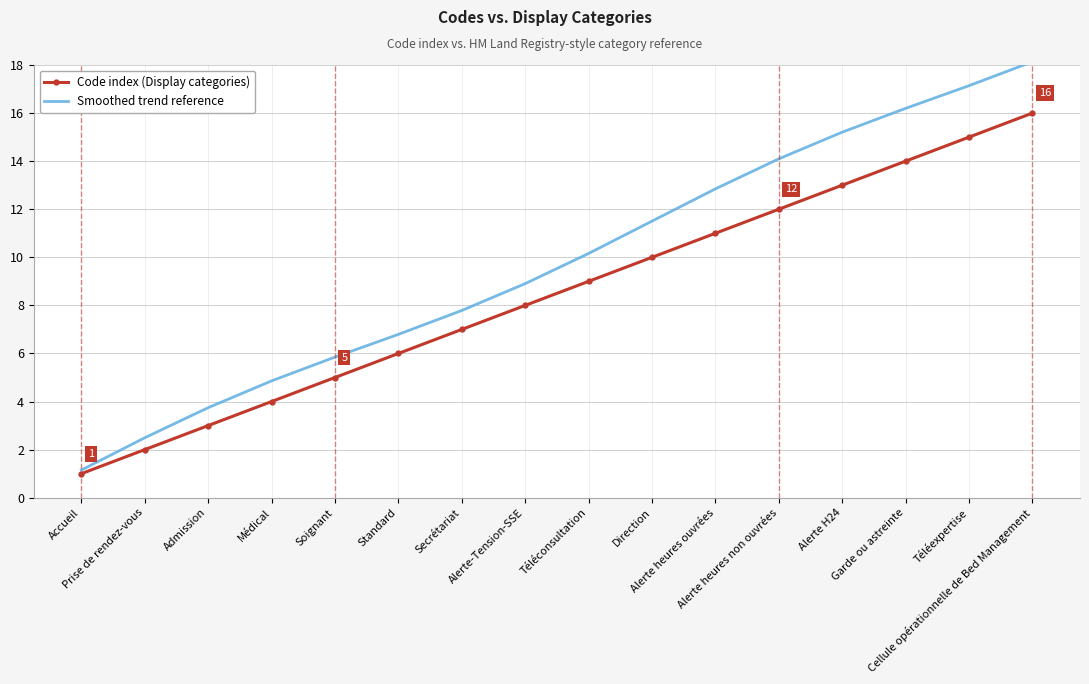

Is the value of Code index (Display categories) at Secrétariat greater than the value of Smoothed trend reference at Soignant?

Yes